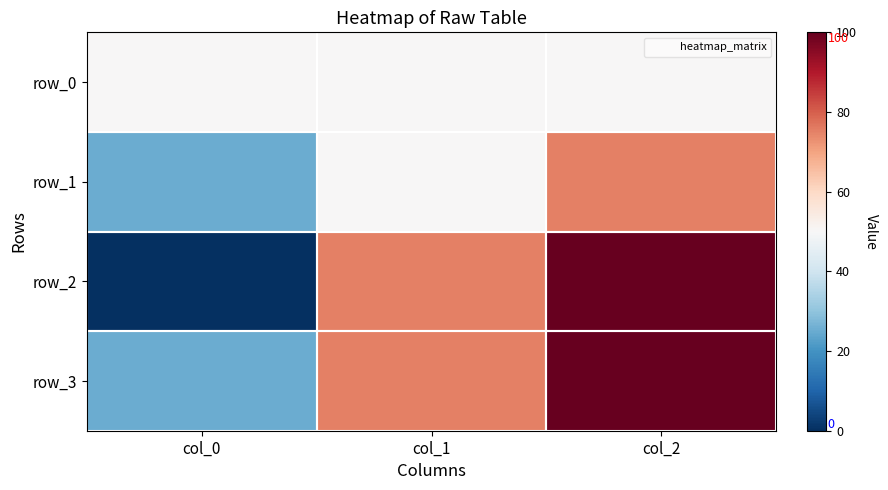

Reading left to right, list all the values displayed in this chart.

row_0: 50	50	50
row_1: 25	50	75
row_2: 0	75	100
row_3: 25	75	100